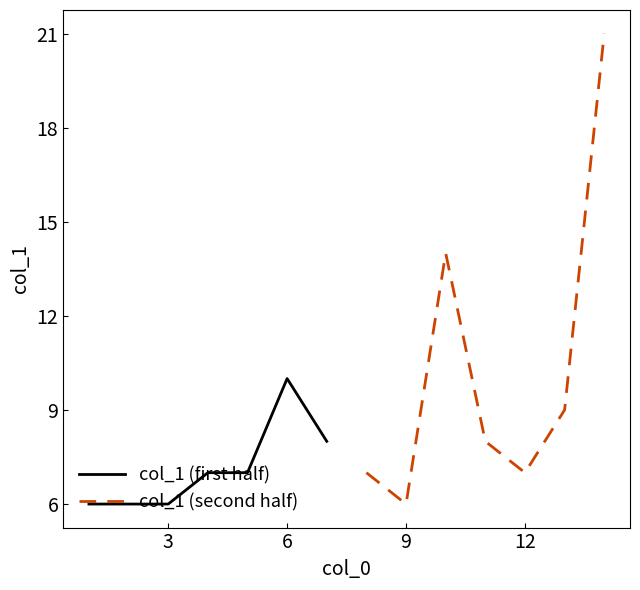

How many series are shown in this chart?

2